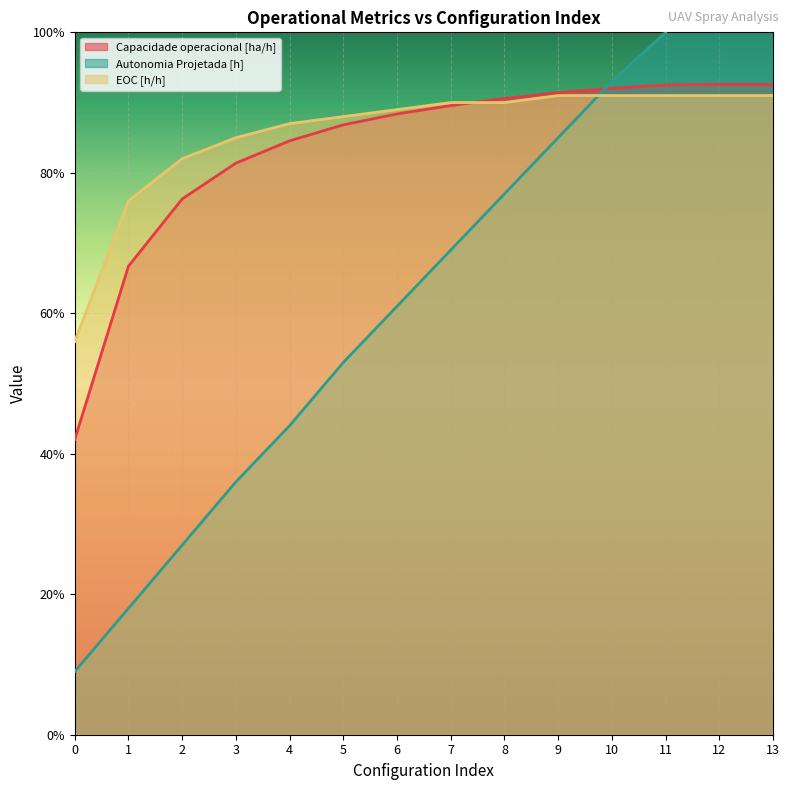

The Capacidade operacional [ha/h] series shows 1.3 at 3. True or false?

False